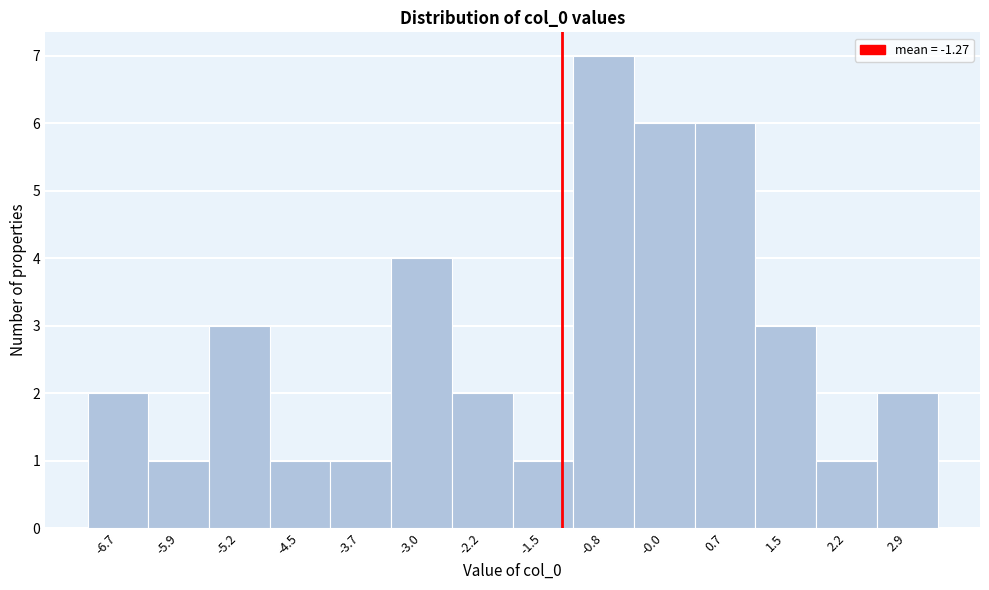

Which range on the x-axis has the tallest bar?

-1.1 to -0.4